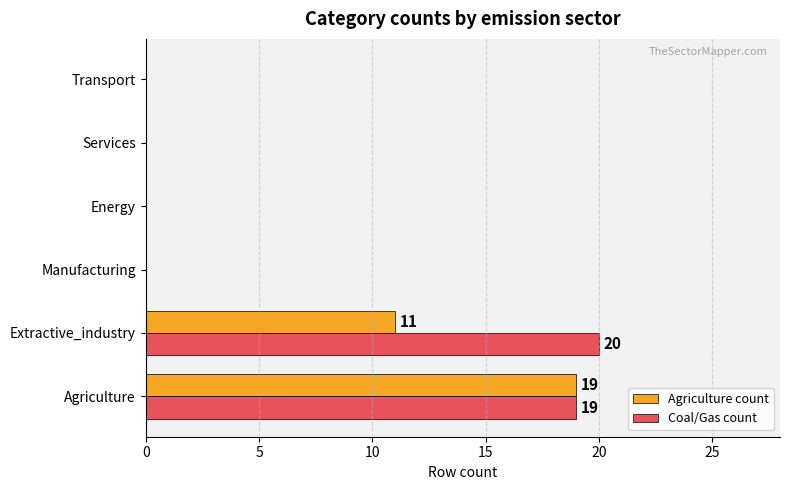

What is the sum of all Coal/Gas count values?

39